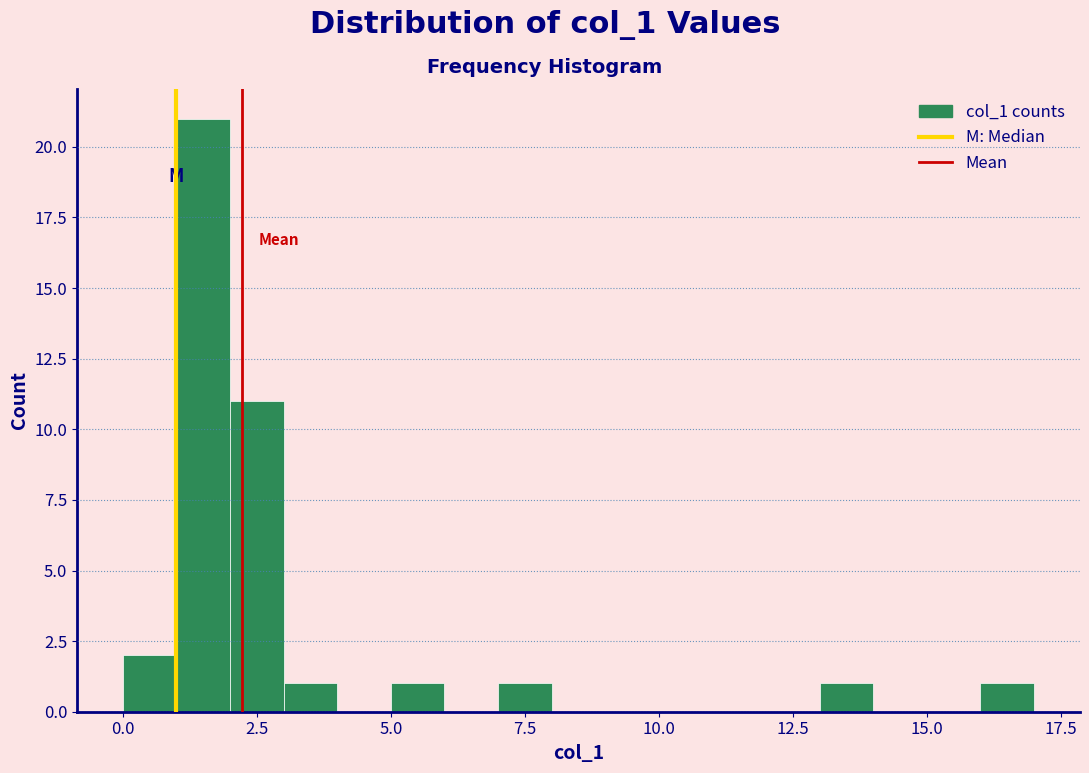

Read against the x-axis, roughly where is the centre of the tallest bar?

1.5